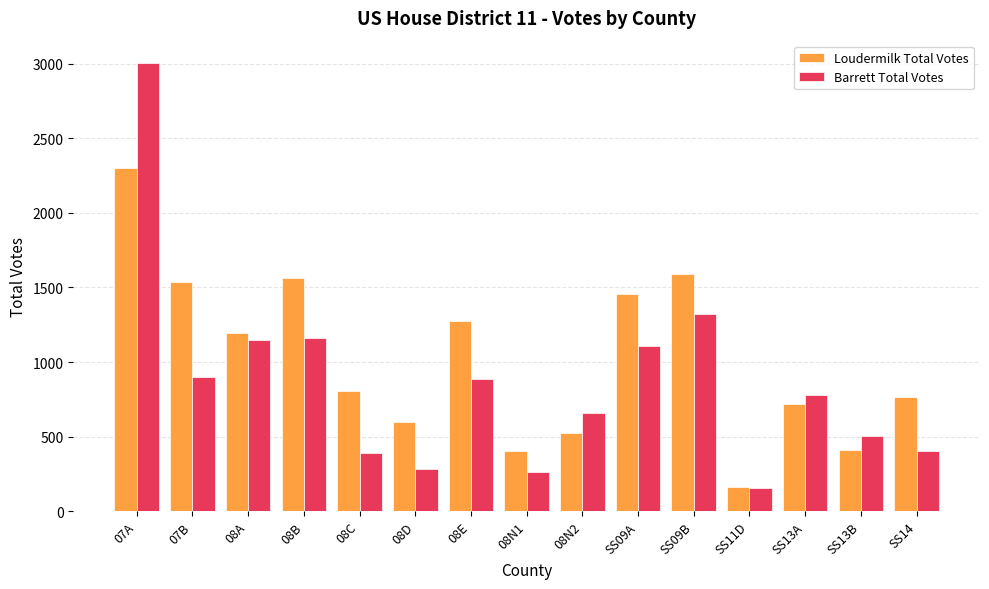

What is the maximum value shown in the chart?

3005